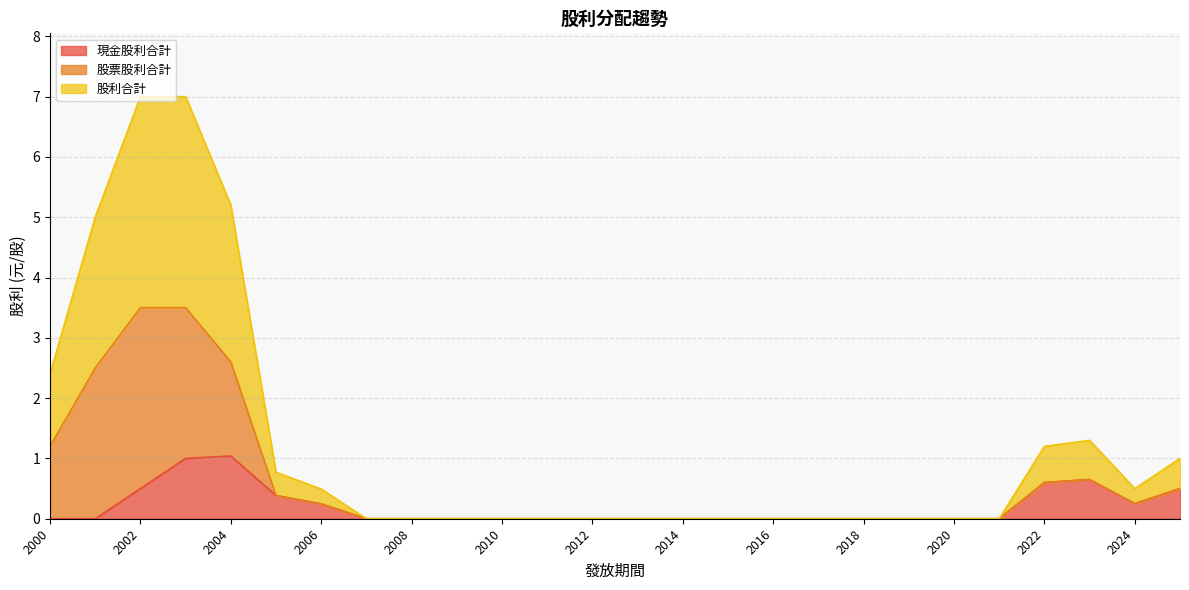

What is the difference between the maximum and minimum values in the 股利合計 series?

3.5